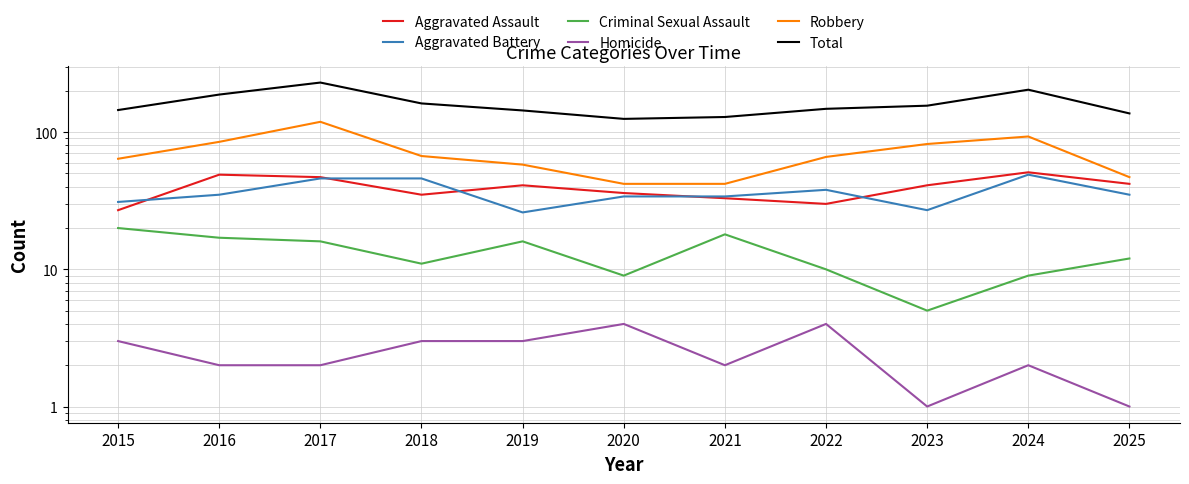

Rank the categories by Total value from highest to lowest.

2017, 2024, 2016, 2018, 2023, 2022, 2015, 2019, 2025, 2021, 2020